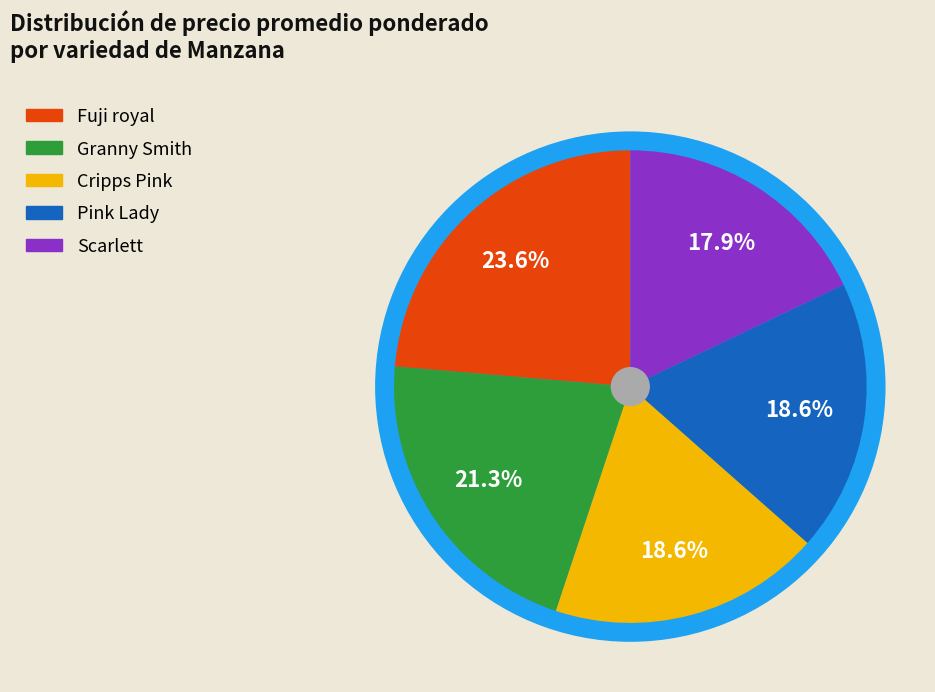

What is the largest slice in the pie chart?

Fuji royal